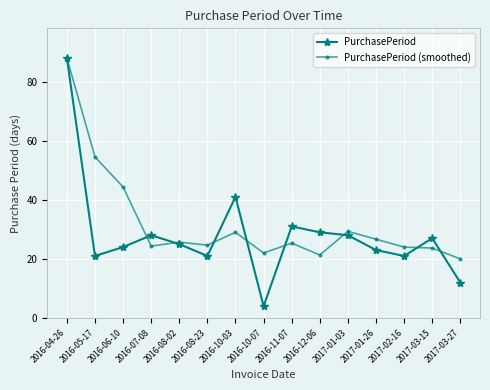

What value does the PurchasePeriod series have at 2016-12-06?

29.0